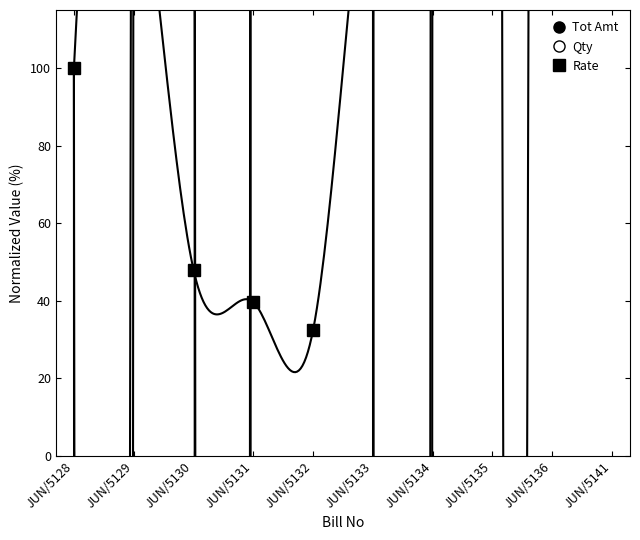

What is the difference between the maximum and minimum values in the Rate series?

155.6